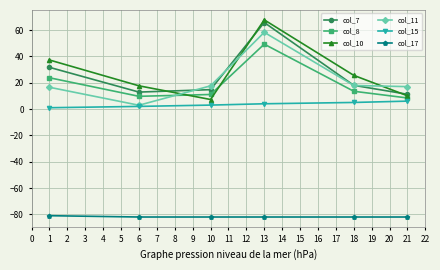

True or false: col_15 and col_10 cross at least once.

False